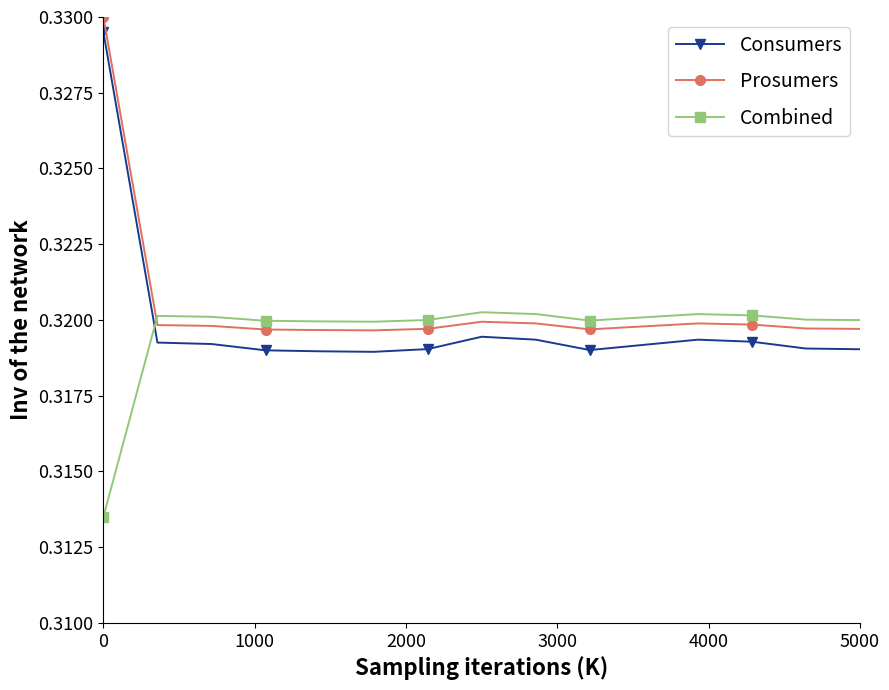

List the series in order of their overall mean, lowest first.

Combined, Consumers, Prosumers